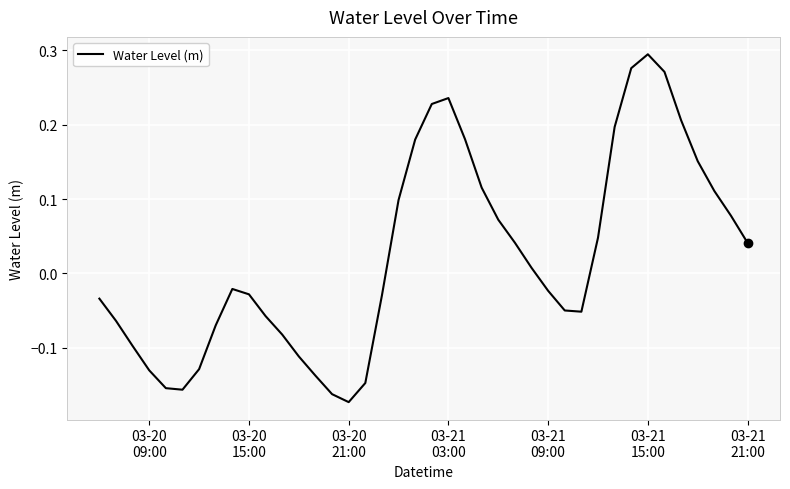

What is the difference between the maximum and minimum values?

0.5